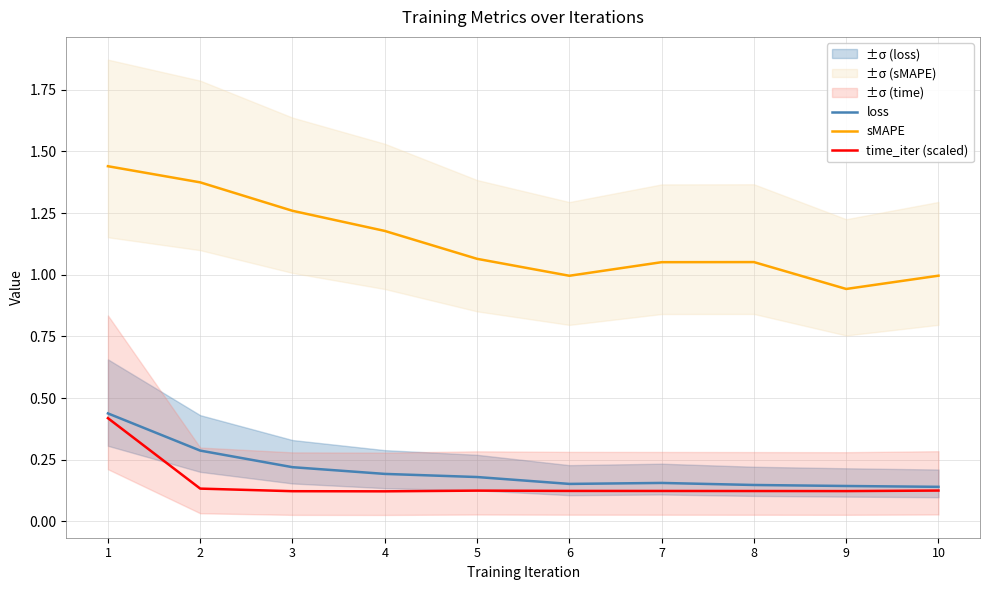

At which category does time_iter (scaled) reach its first local peak?

5